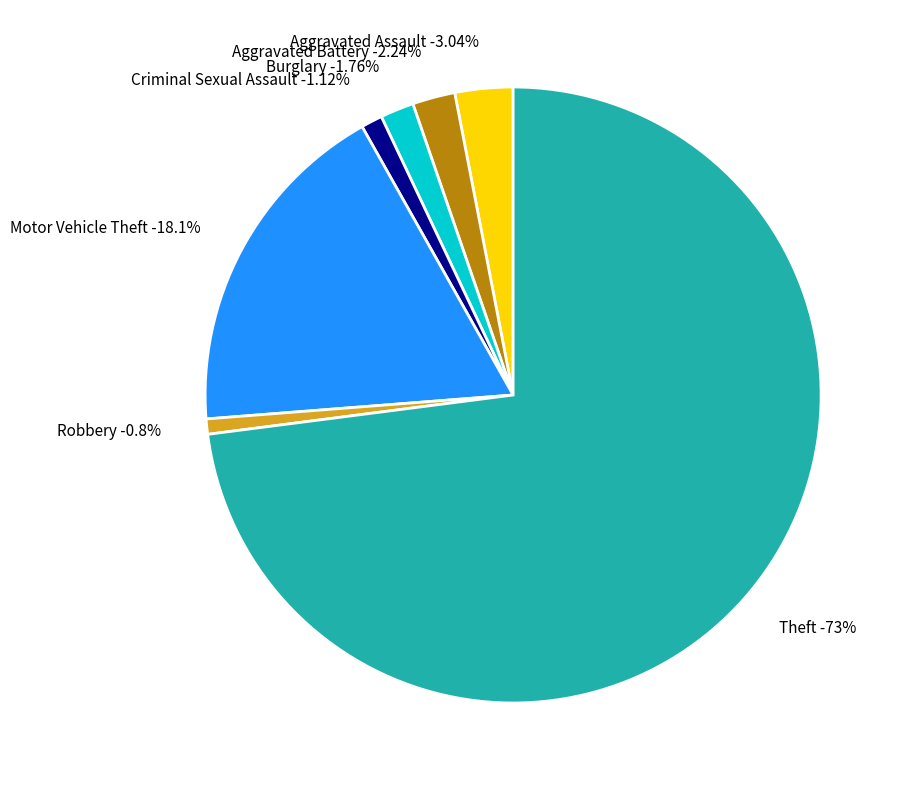

What percentage is the Aggravated Battery slice, to the nearest percent?

2%